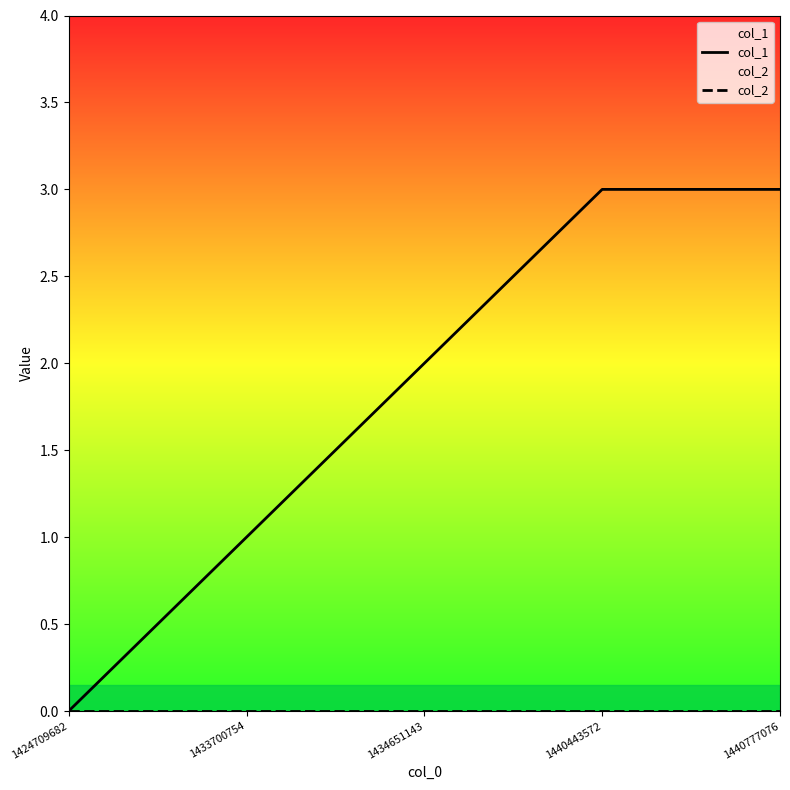

Between 1440443572 and 1440777076, which is larger?

1440443572